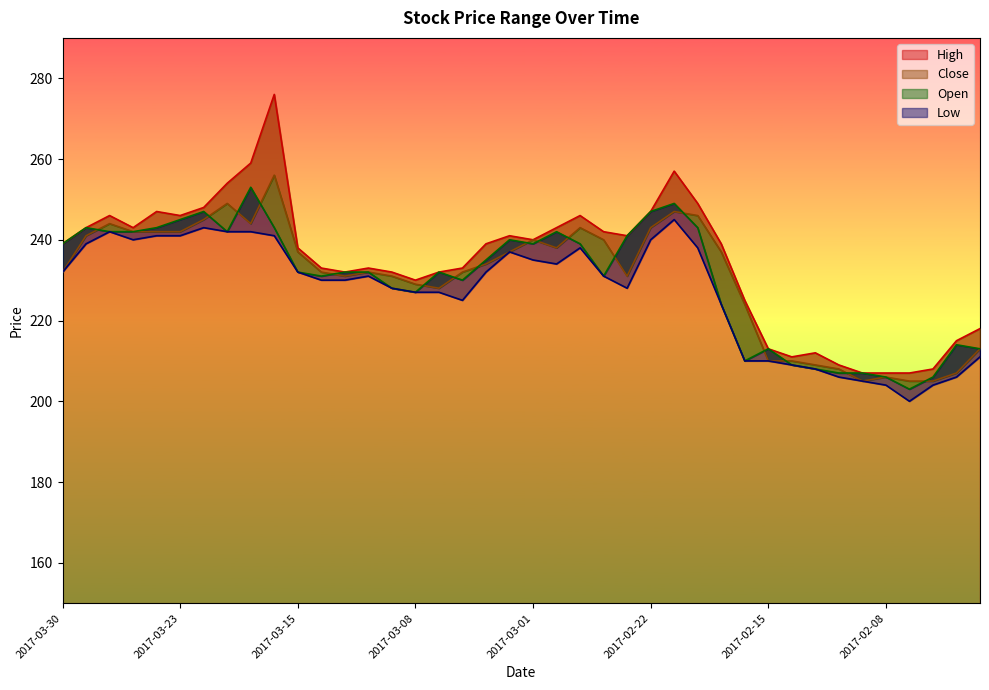

Which series has the largest range (max minus min)?

High